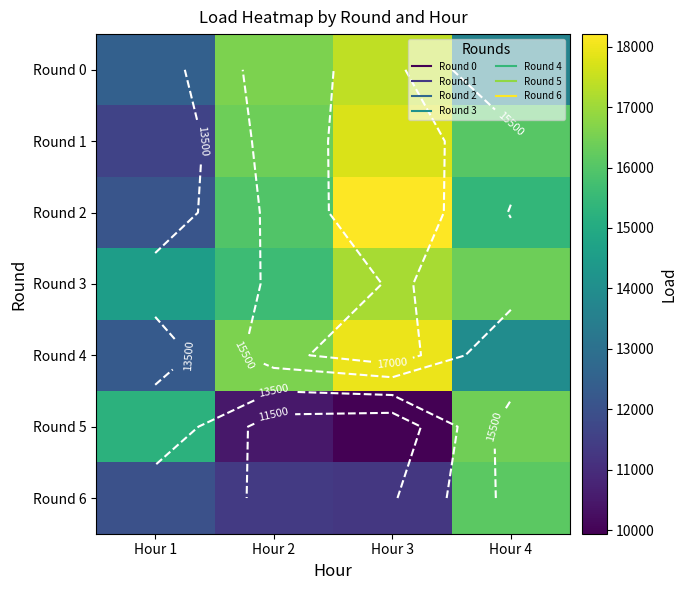

Which series has the largest range (max minus min)?

Round 5